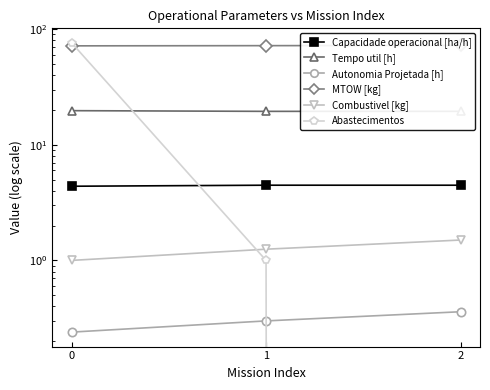

List the series in order of their peak value, lowest first.

Autonomia Projetada [h], Combustivel [kg], Capacidade operacional [ha/h], Tempo util [h], MTOW [kg], Abastecimentos